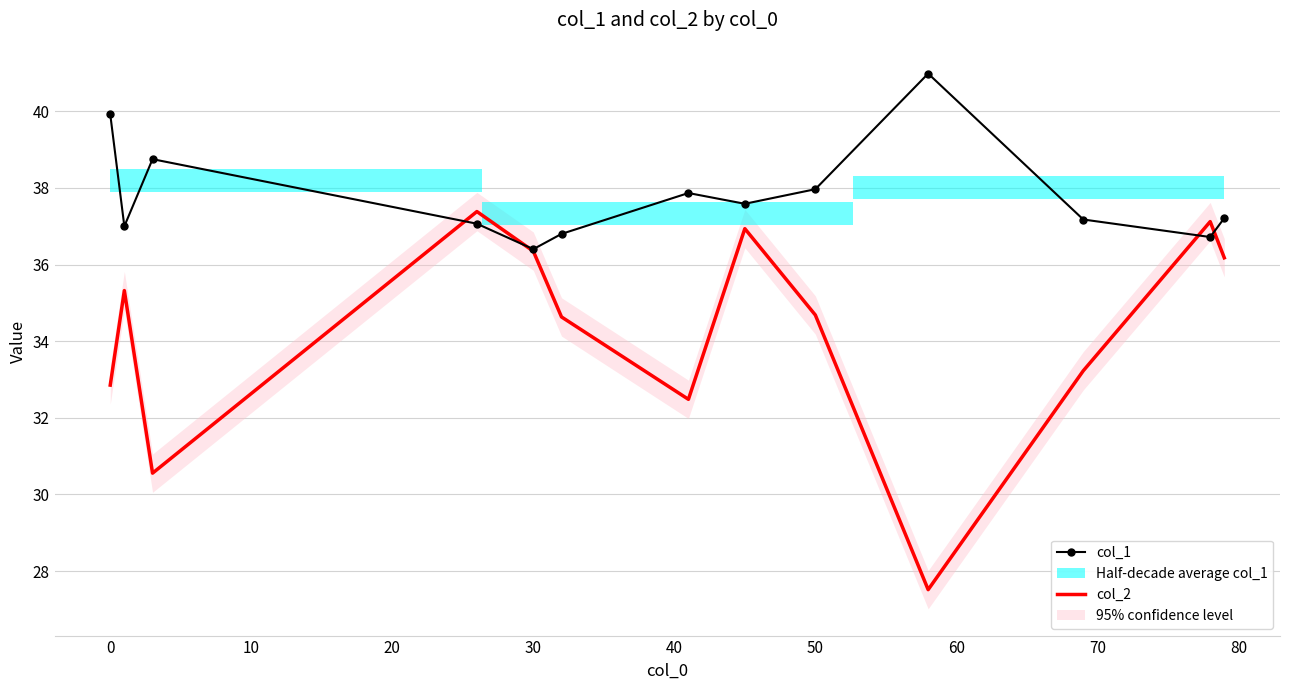

True or false: col_1 has a value of 58.2 at 0.

False